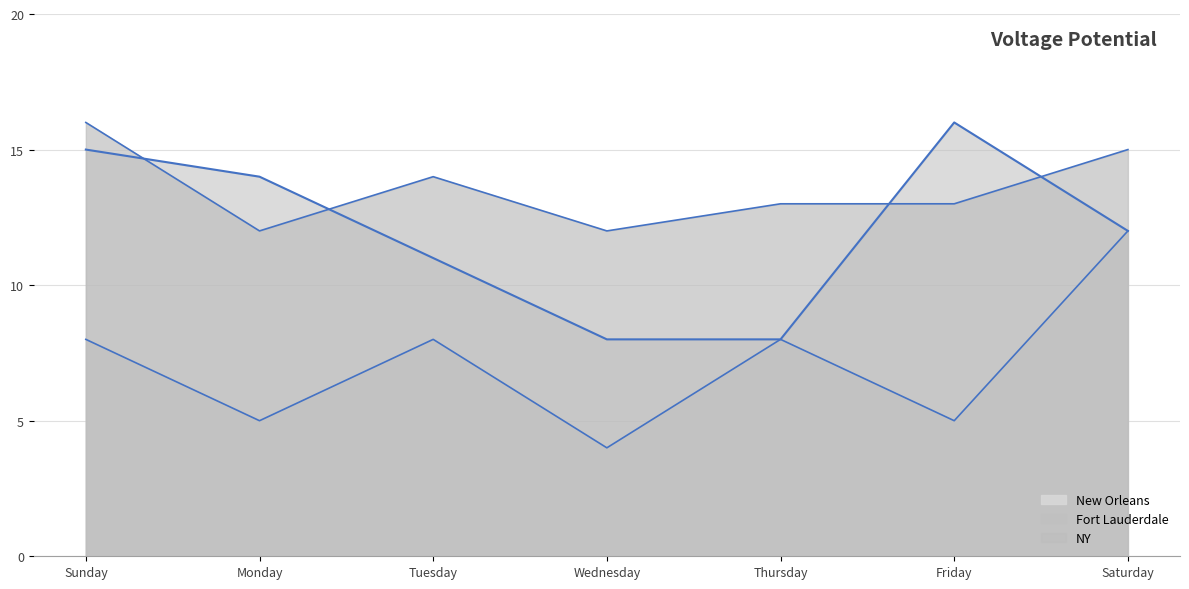

Reading right to left, list all the values displayed in this chart.

NY: 12	16	8	8	11	14	15
Fort Lauderdale: 15	13	13	12	14	12	16
New Orleans: 12	5	8	4	8	5	8